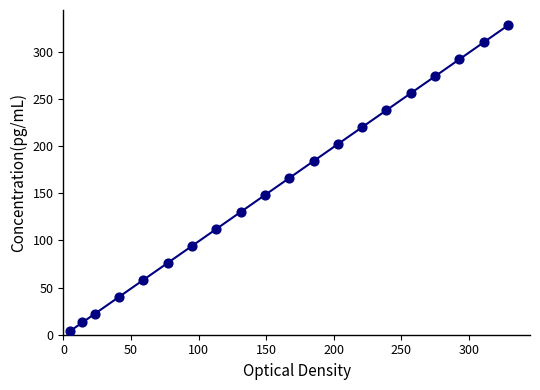

What is the range of X values (max minus min)?

324